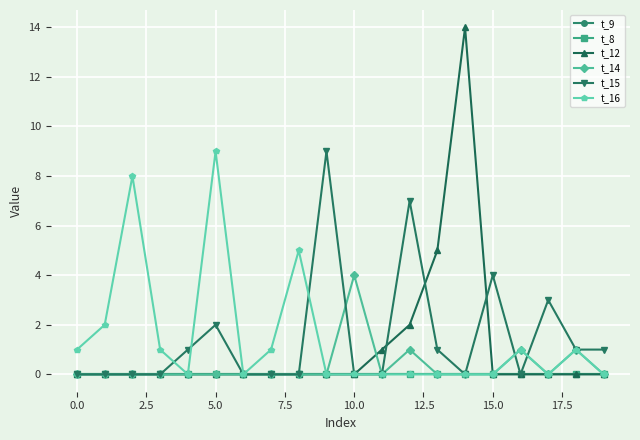

Is this an area chart (filled region under the line)?

No